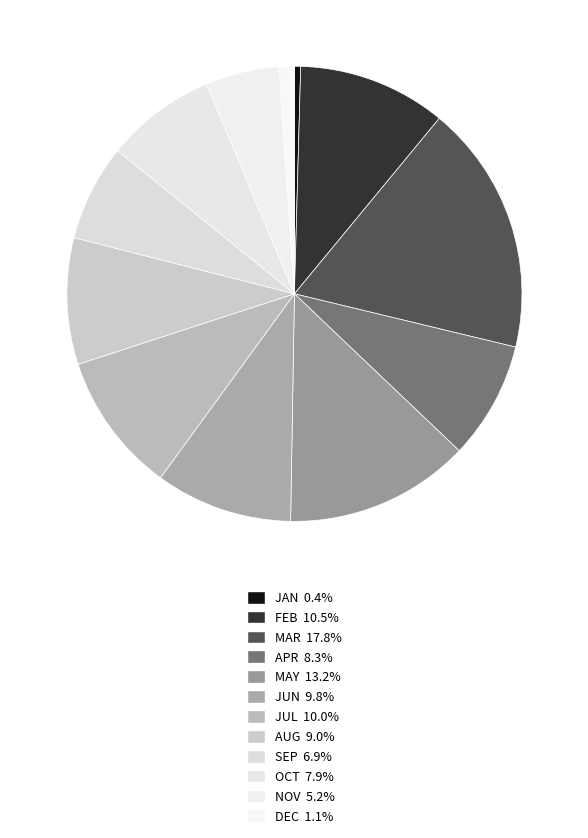

What portion of the pie excludes SEP?

93.1%